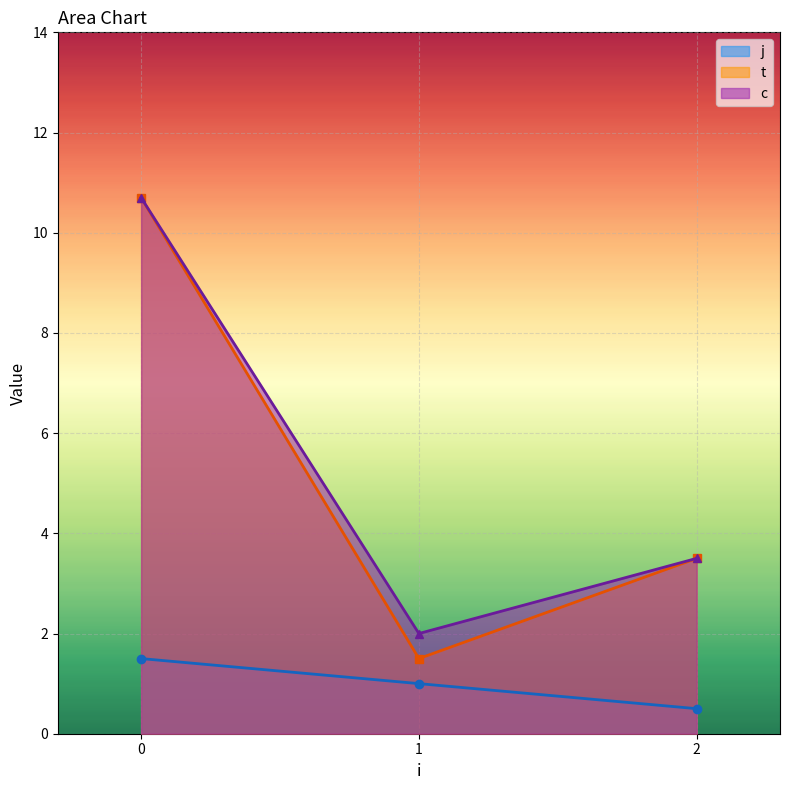

How many data points in c are less than 3?

1